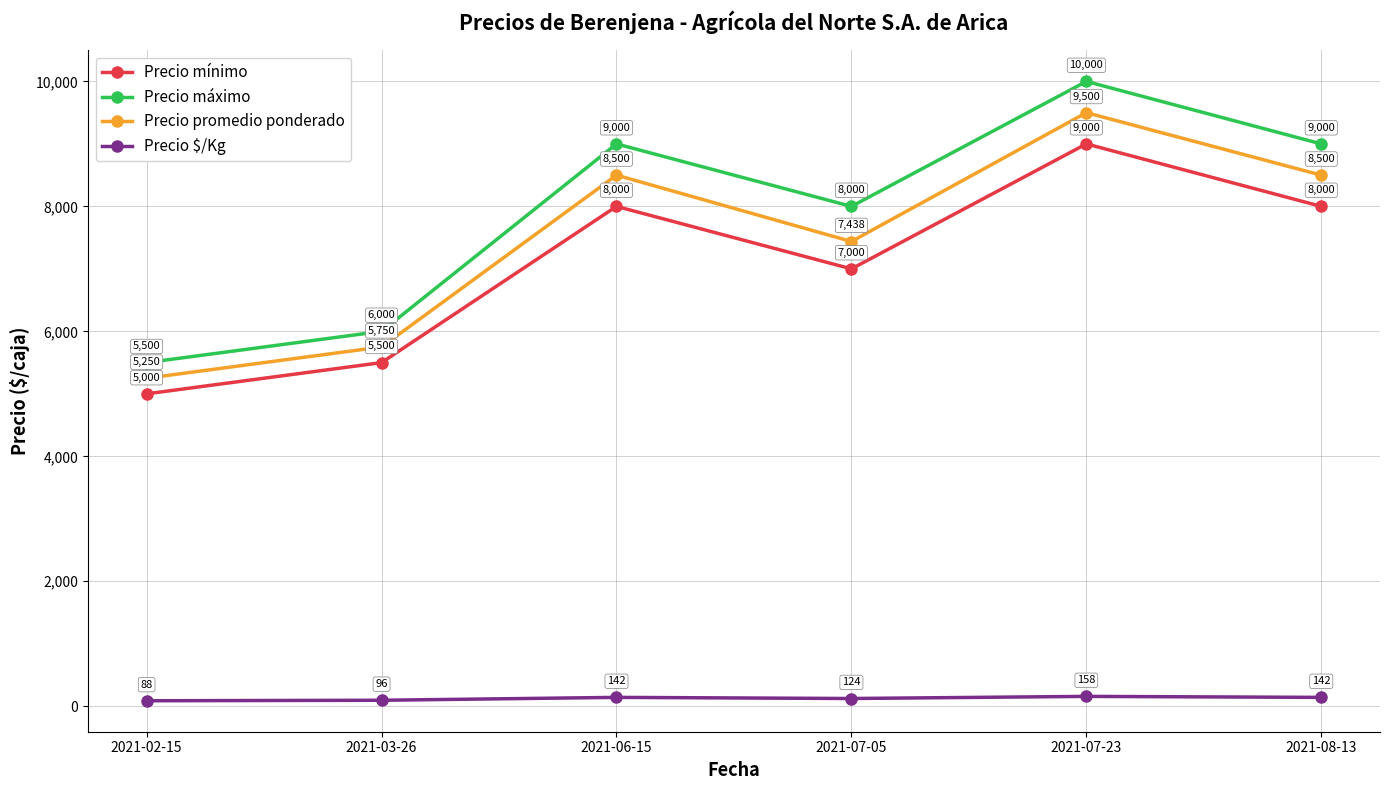

True or false: Precio $/Kg and Precio promedio ponderado cross at least once.

False